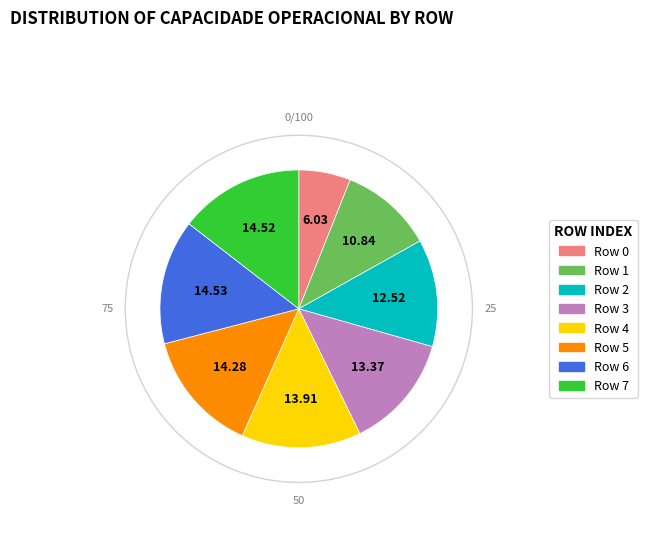

Does any single category account for the majority?

No